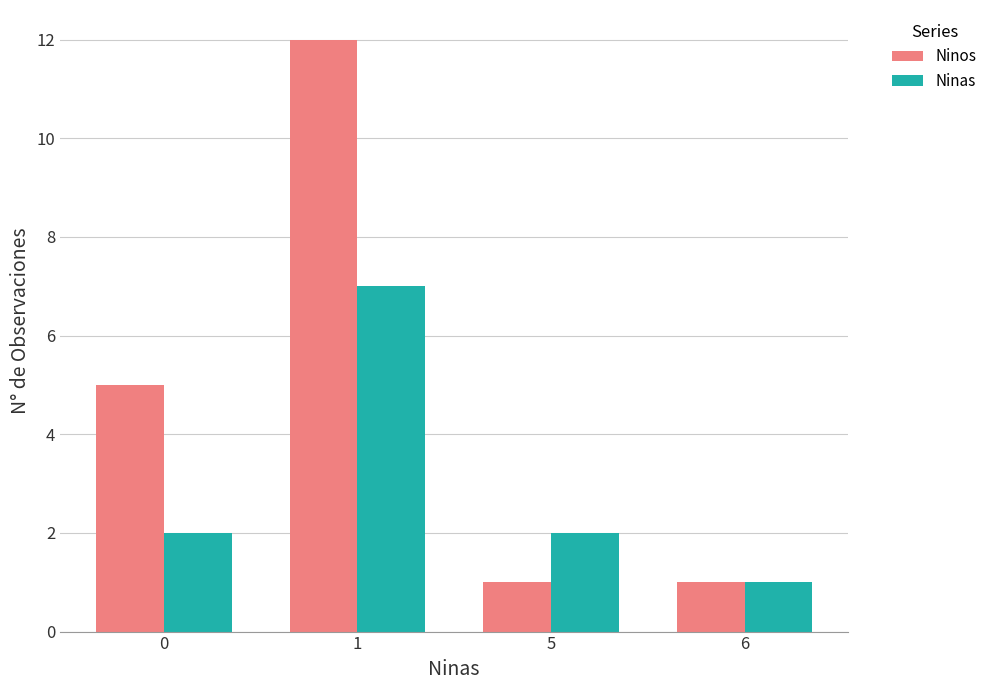

The Ninos series shows 12 at 1. True or false?

True